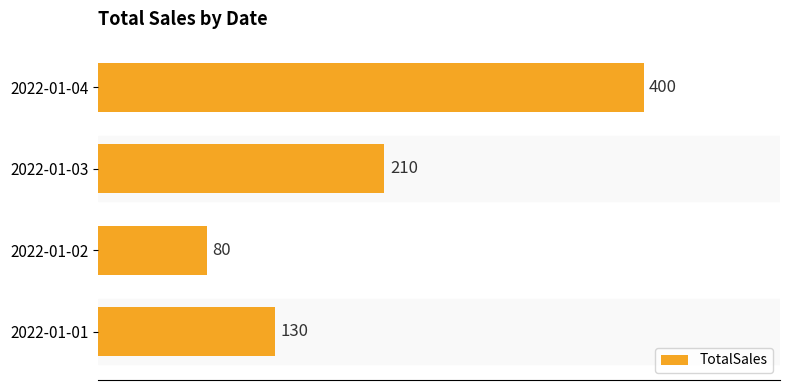

How many values are between 130 and 400?

3